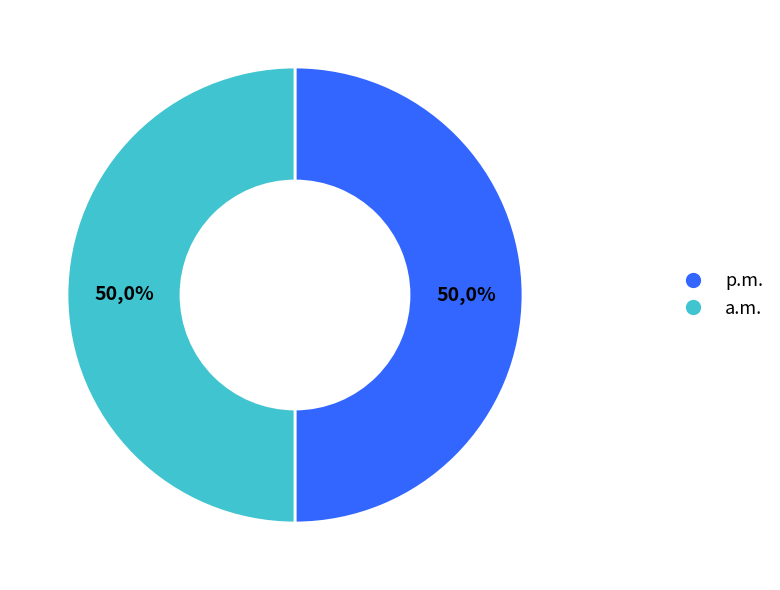

True or false: 3783636 accounts for 15% of the total.

False